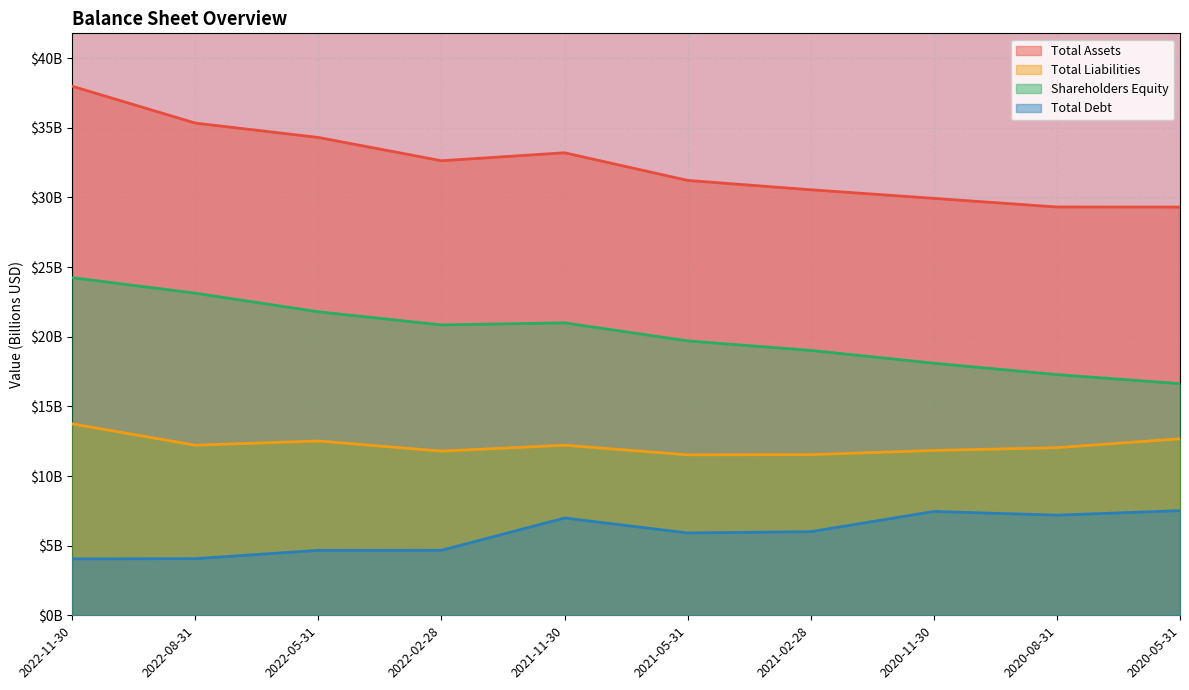

At which category does Total Liabilities reach its first local valley?

2022-08-31